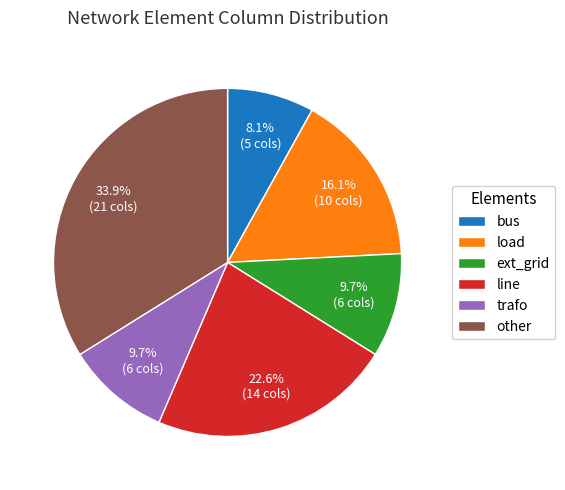

Approximately how many times larger is the value at load compared to bus?

2.0